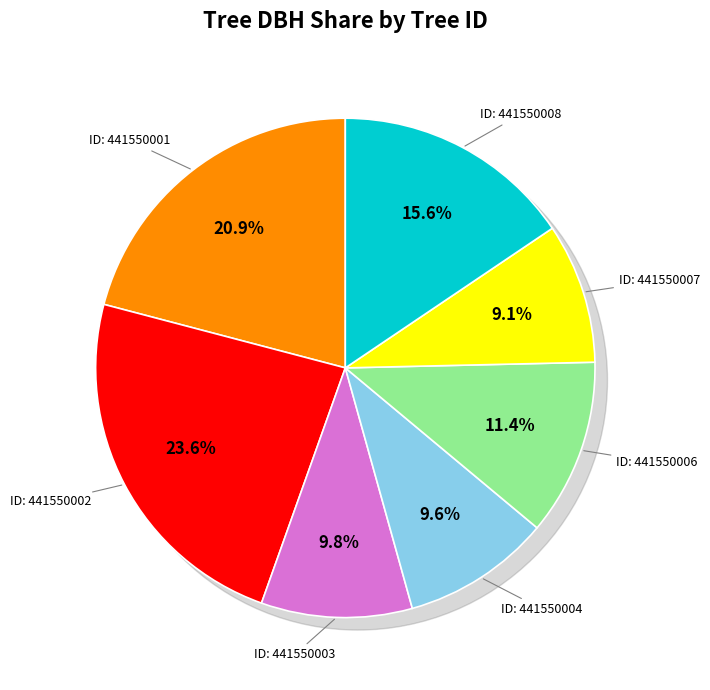

Does 441550001 represent more than half of the total?

No